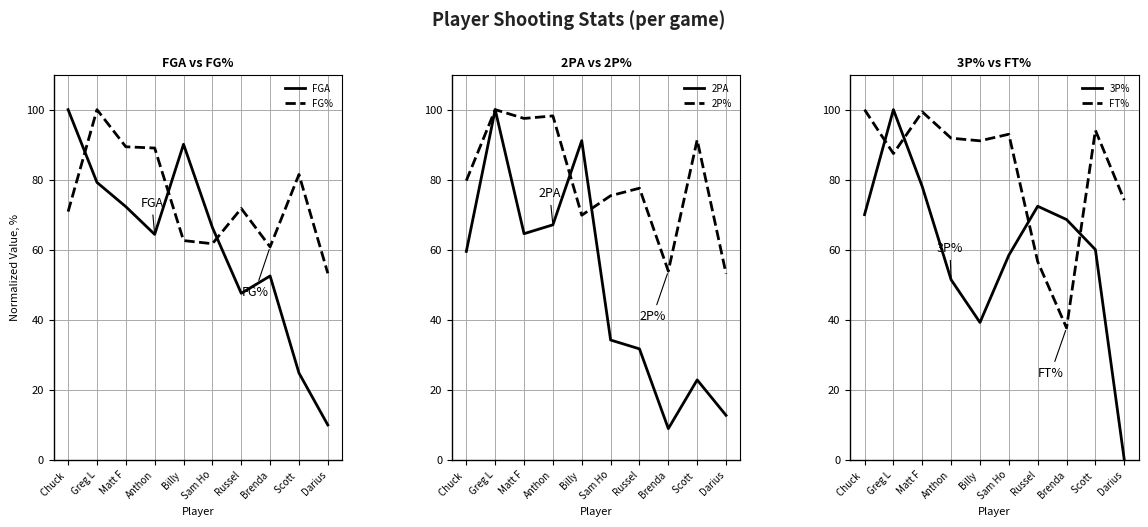

Which category has the highest value across all series?

Chuck 